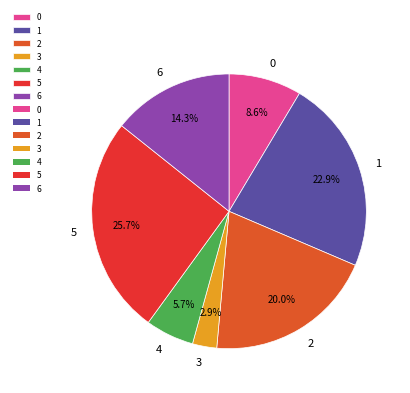

Rank the categories by value from highest to lowest.

5, 1, 2, 6, 0, 4, 3